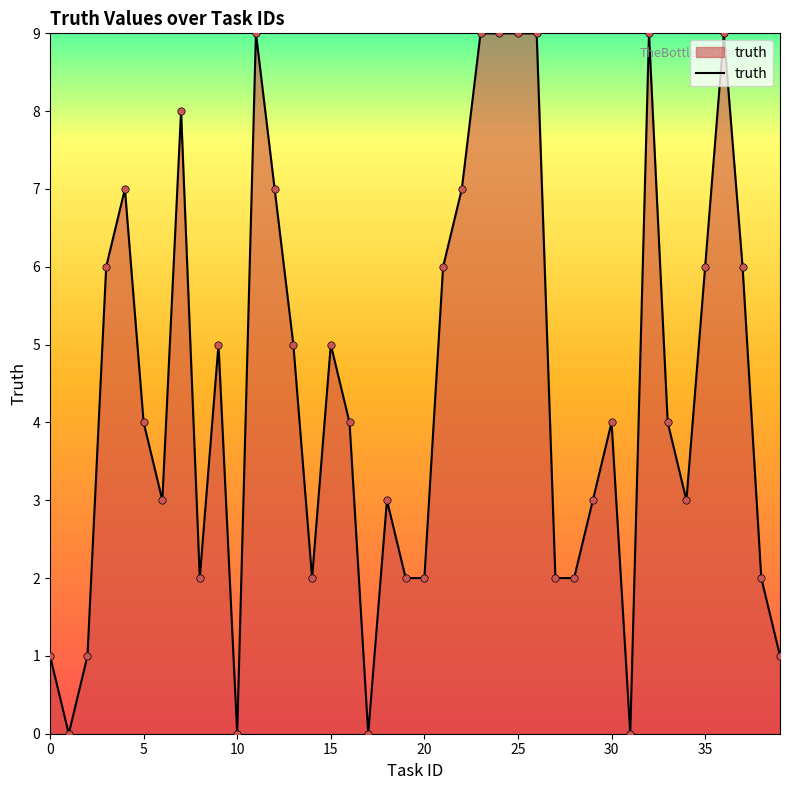

What is the difference between the maximum and minimum values?

9